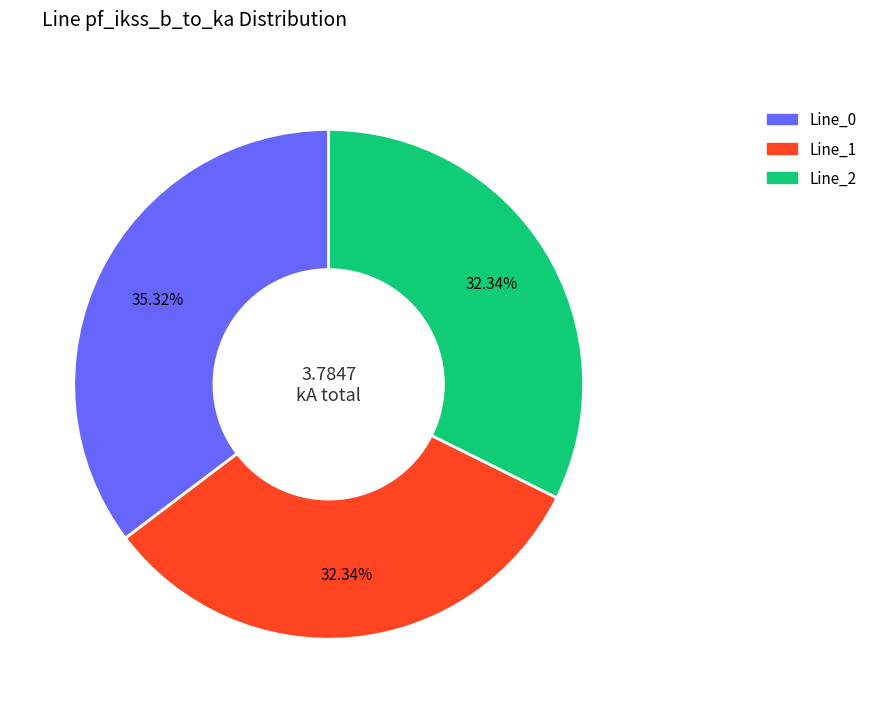

Do Line_0 and Line_1 together represent more than half of the pie?

Yes